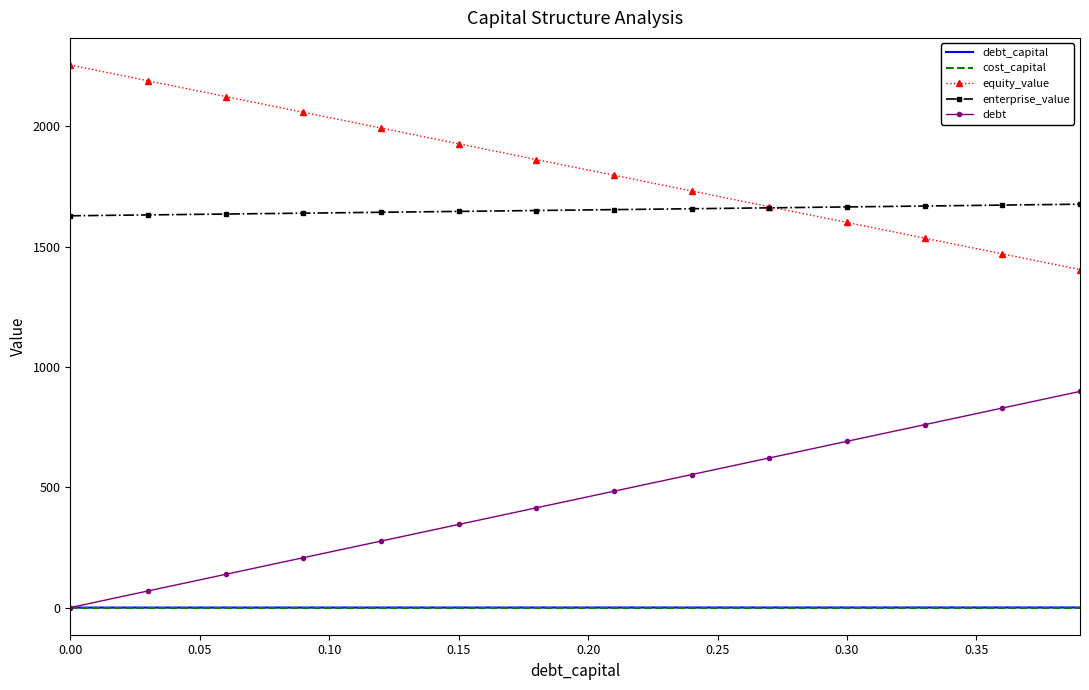

Which series has the largest total across all categories?

equity_value